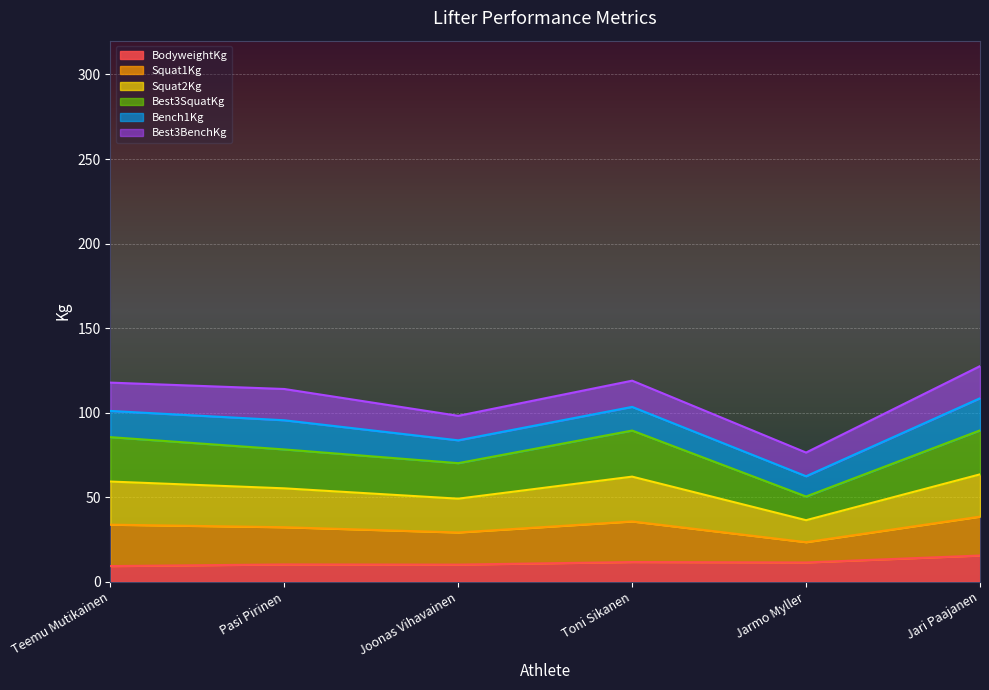

The BodyweightKg series shows 11.7 at Toni Sikanen. True or false?

True